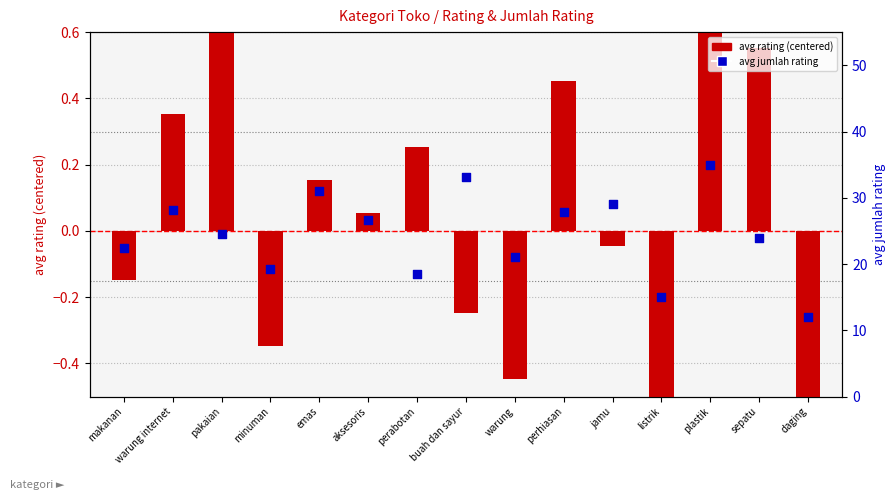

At how many categories does at least one series exceed 3?

15